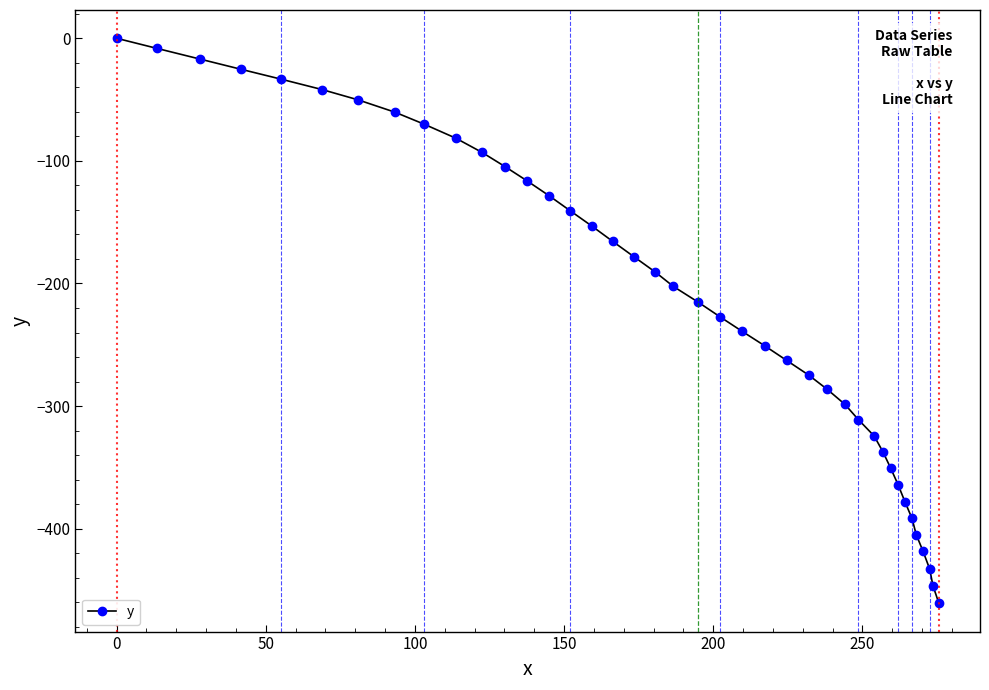

What is the average value?

-213.4